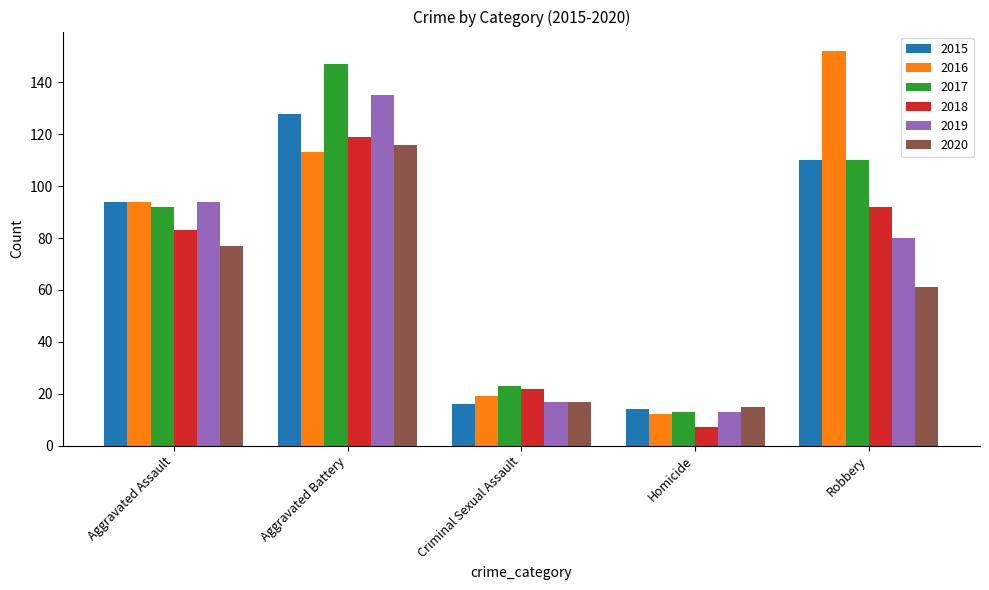

At which category is the sum across all series the highest?

Aggravated Battery